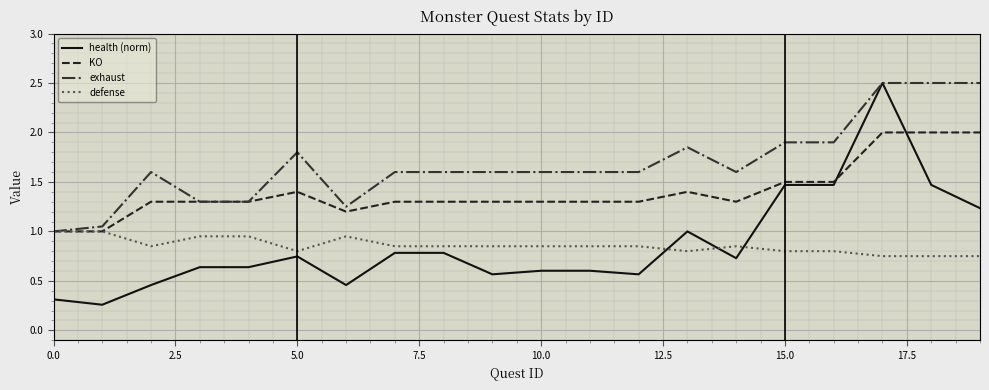

At how many categories does at least one series exceed 2?

3